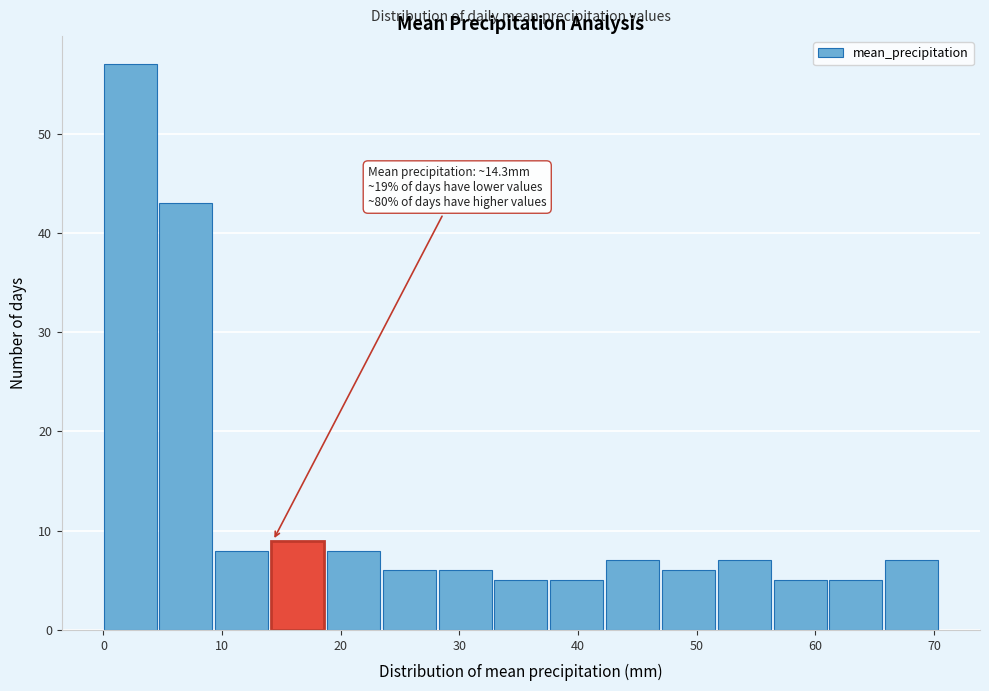

Over which range of the x-axis is the bar tallest?

0 to 5